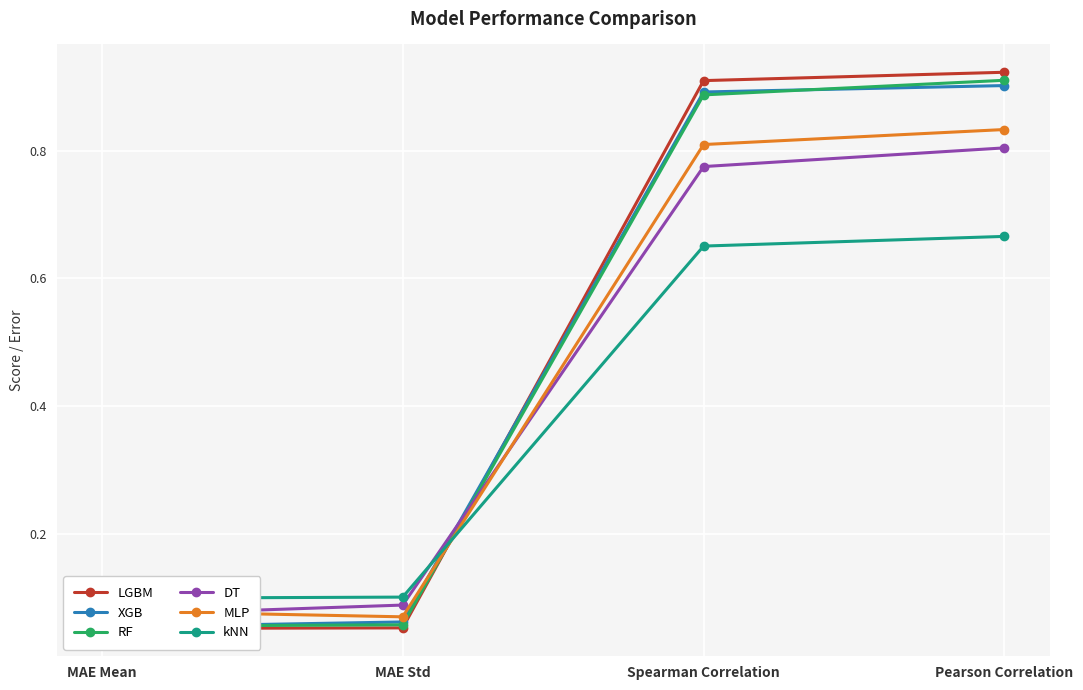

What is the minimum value shown in the chart?

0.1